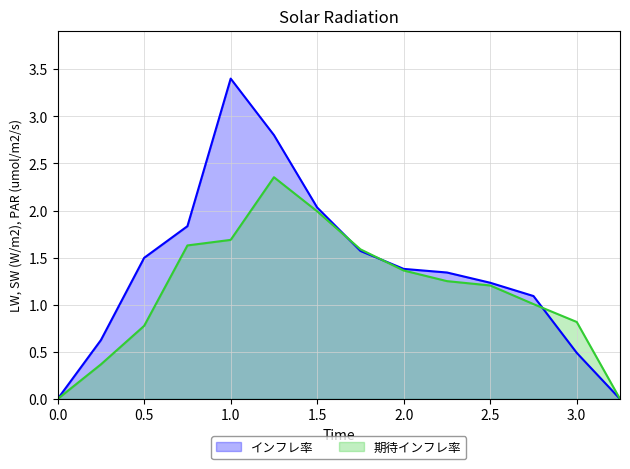

What is the sum of all インフレ率 values?

19.3